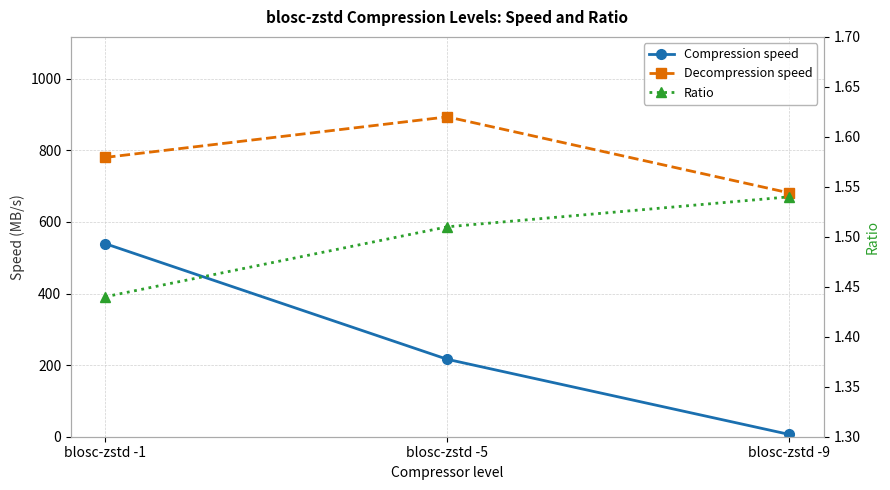

What is the minimum value shown in the chart?

1.4